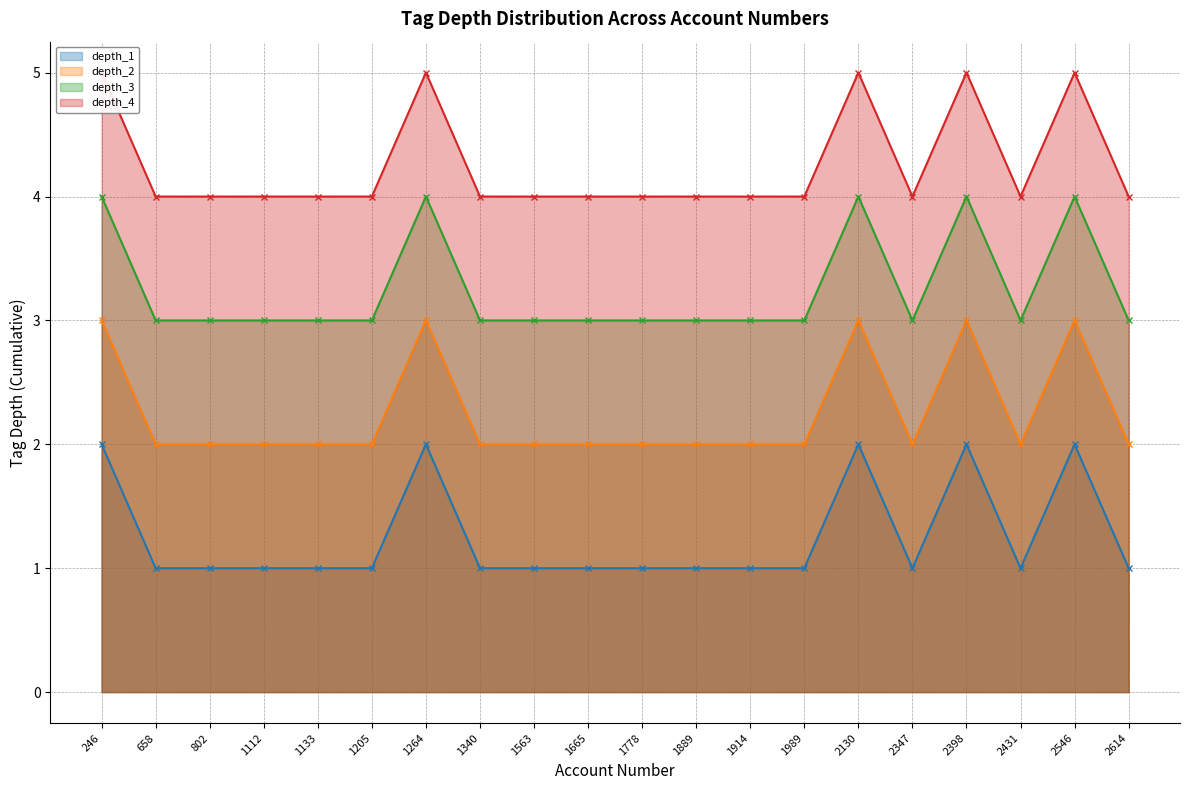

True or false: depth_3 has a value of 3 at 2347.

True